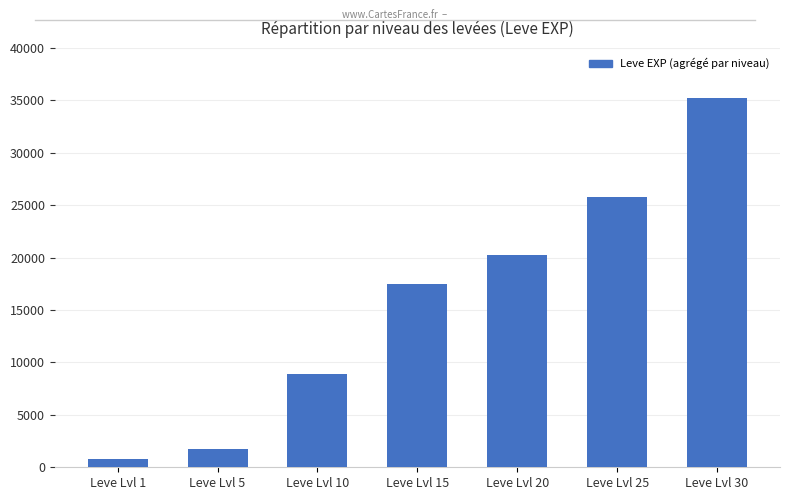

Where is the data nearest to the value 18013?

Leve Lvl 15